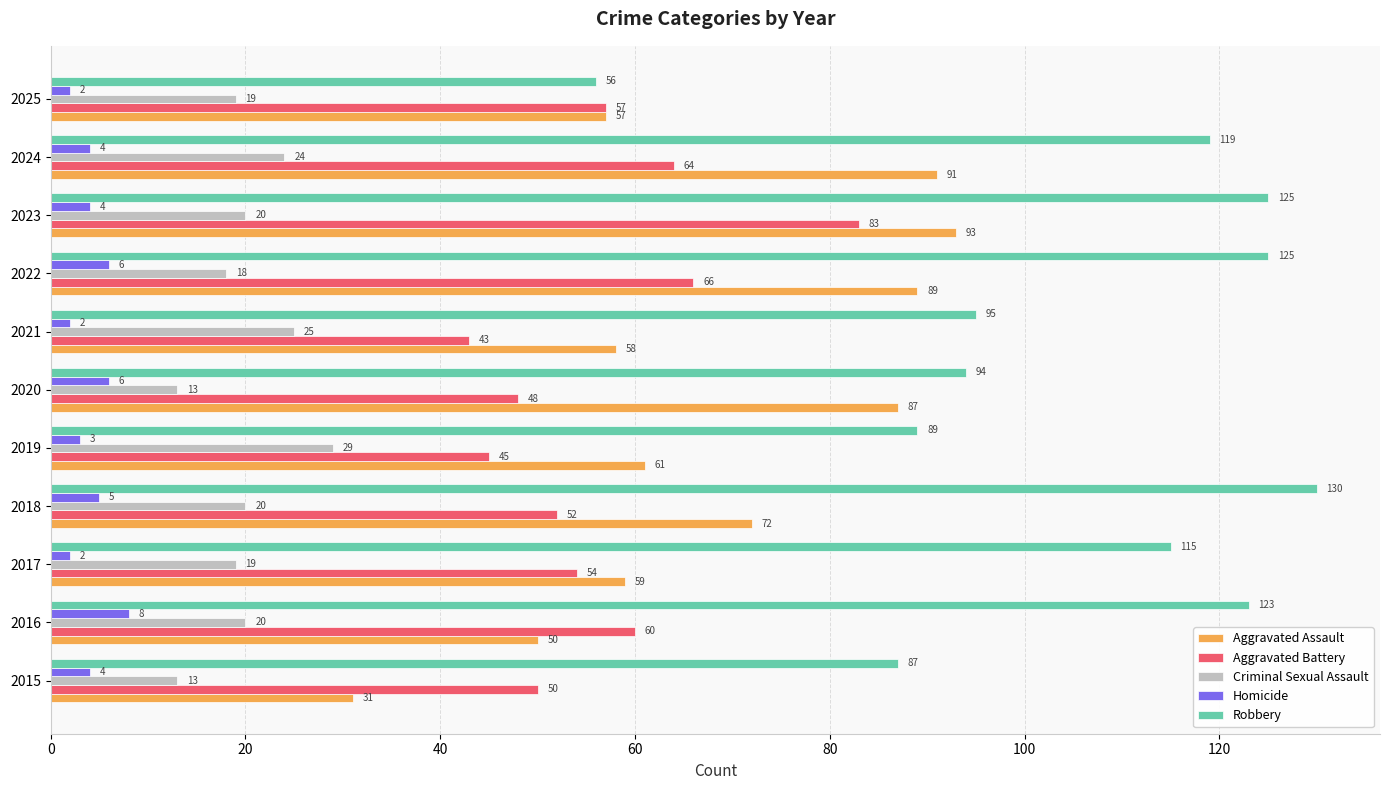

Is the value of Homicide at 2015 greater than the value of Aggravated Assault at 2025?

No